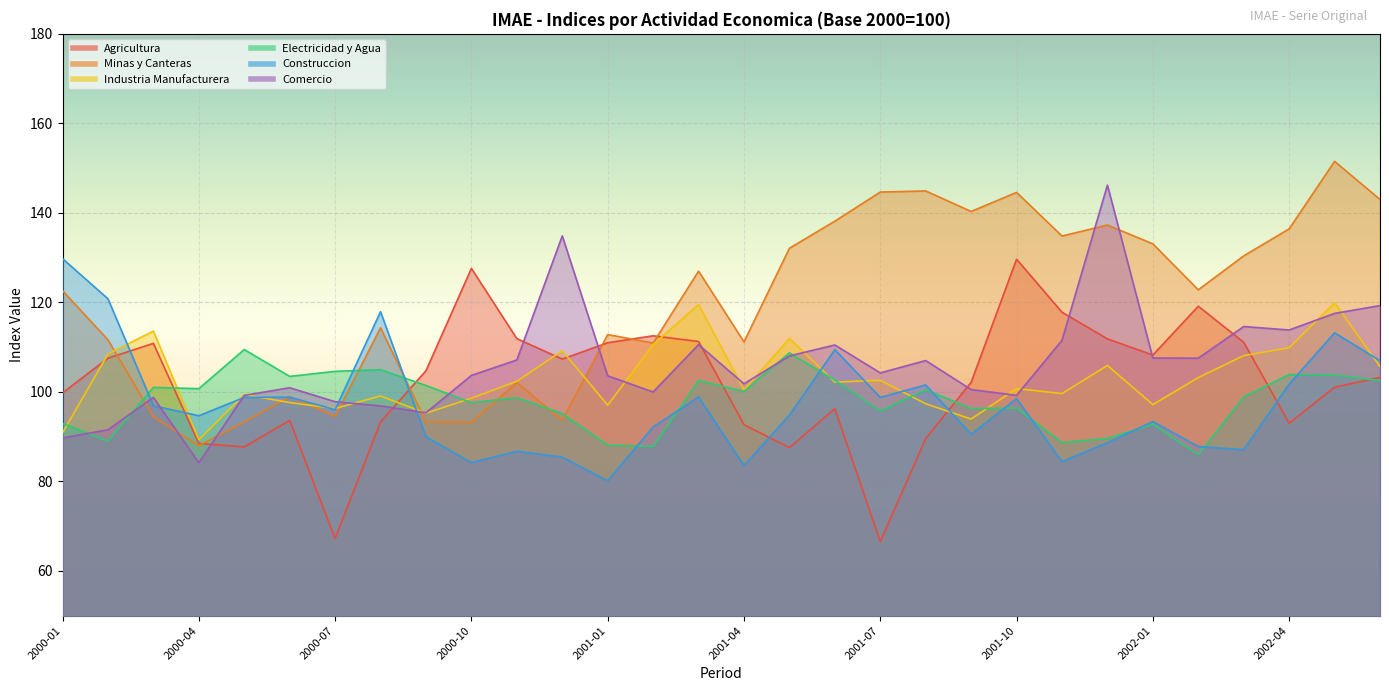

Reading left to right, transcribe all the data shown in this chart.

Agricultura: 99.8	107.5	110.8	88.5	87.7	93.6	67.2	93.3	104.7	127.6	111.9	107.3	111.0	112.5	111.3	92.7	87.5	96.2	66.5	89.6	102.1	129.7	117.8	111.8	108.2	119.1	111.1	93.0	101.0	103.2
Minas y Canteras: 122.6	111.6	94.5	88.0	93.3	99.0	94.5	114.3	93.3	93.2	102.1	93.6	112.8	110.9	127.0	111.2	132.1	138.2	144.7	144.9	140.3	144.6	134.8	137.3	133.1	122.8	130.4	136.4	151.5	143.0
Industria Manufacturera: 90.9	108.4	113.6	89.3	99.4	97.6	96.3	99.1	95.2	98.6	102.4	109.2	97.0	110.6	119.5	100.4	111.9	102.2	102.6	97.3	93.9	100.8	99.6	105.9	97.2	103.2	108.1	109.9	119.9	105.7
Electricidad y Agua: 93.0	89.0	101.0	100.7	109.5	103.5	104.6	105.0	101.4	97.6	98.7	95.1	88.1	87.8	102.5	100.1	108.7	102.6	95.7	100.5	96.3	96.4	88.7	89.6	92.8	86.0	98.9	103.9	103.8	102.5
Construccion: 129.8	120.8	96.9	94.7	98.8	98.8	96.0	117.9	90.0	84.2	86.7	85.4	80.2	92.2	98.9	83.5	94.8	109.4	98.8	101.5	90.5	98.5	84.4	88.6	93.4	87.8	87.1	101.7	113.2	107.0
Comercio: 89.7	91.5	98.8	84.2	99.2	100.9	97.8	96.9	95.3	103.7	107.1	134.9	103.6	100.0	110.6	101.8	108.0	110.5	104.2	107.0	100.5	99.2	111.5	146.2	107.6	107.5	114.6	113.8	117.5	119.3